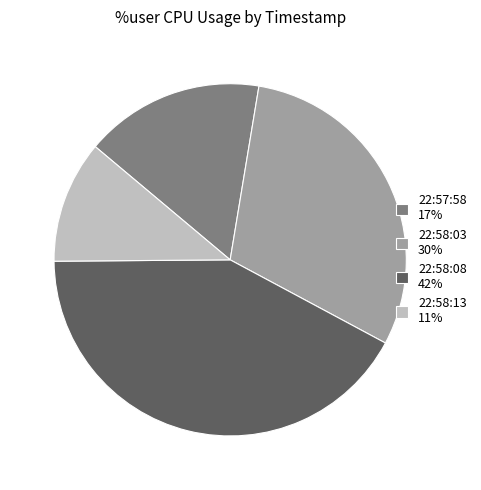

Count the number of slices in the pie.

4